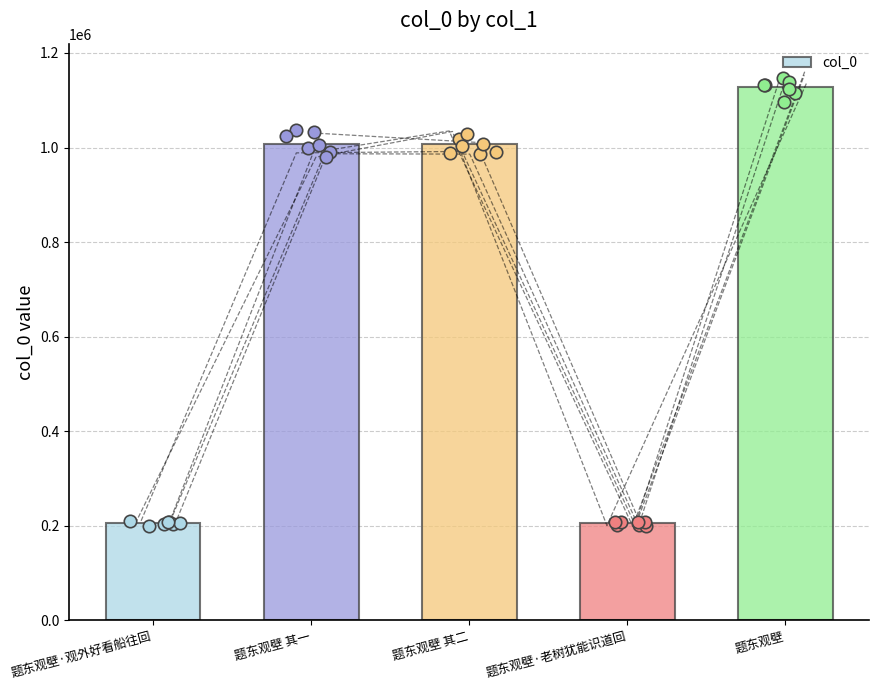

Approximately how many times larger is the value at 题东观壁 其一 compared to 题东观壁?

0.9